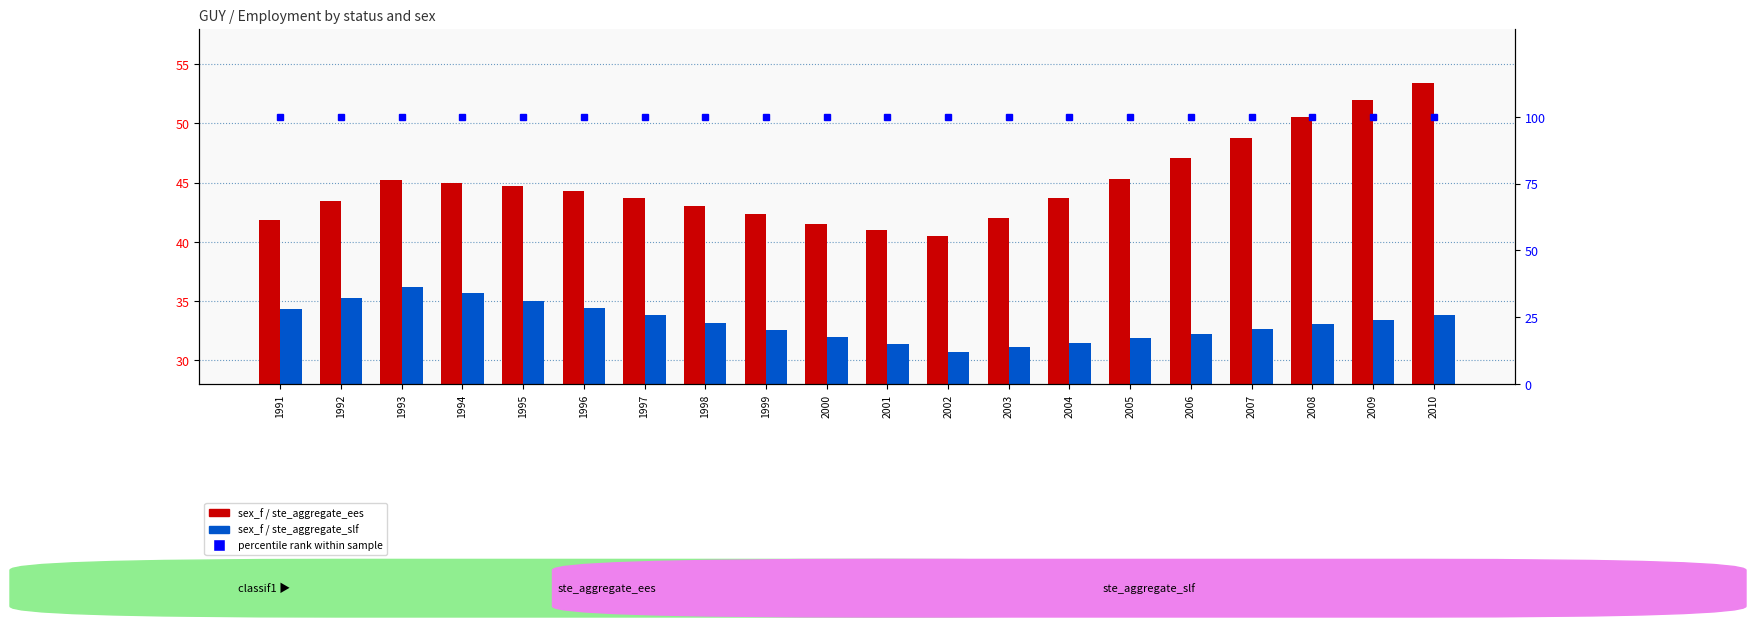

The percentile rank within sample series shows 48.1 at 1993. True or false?

False